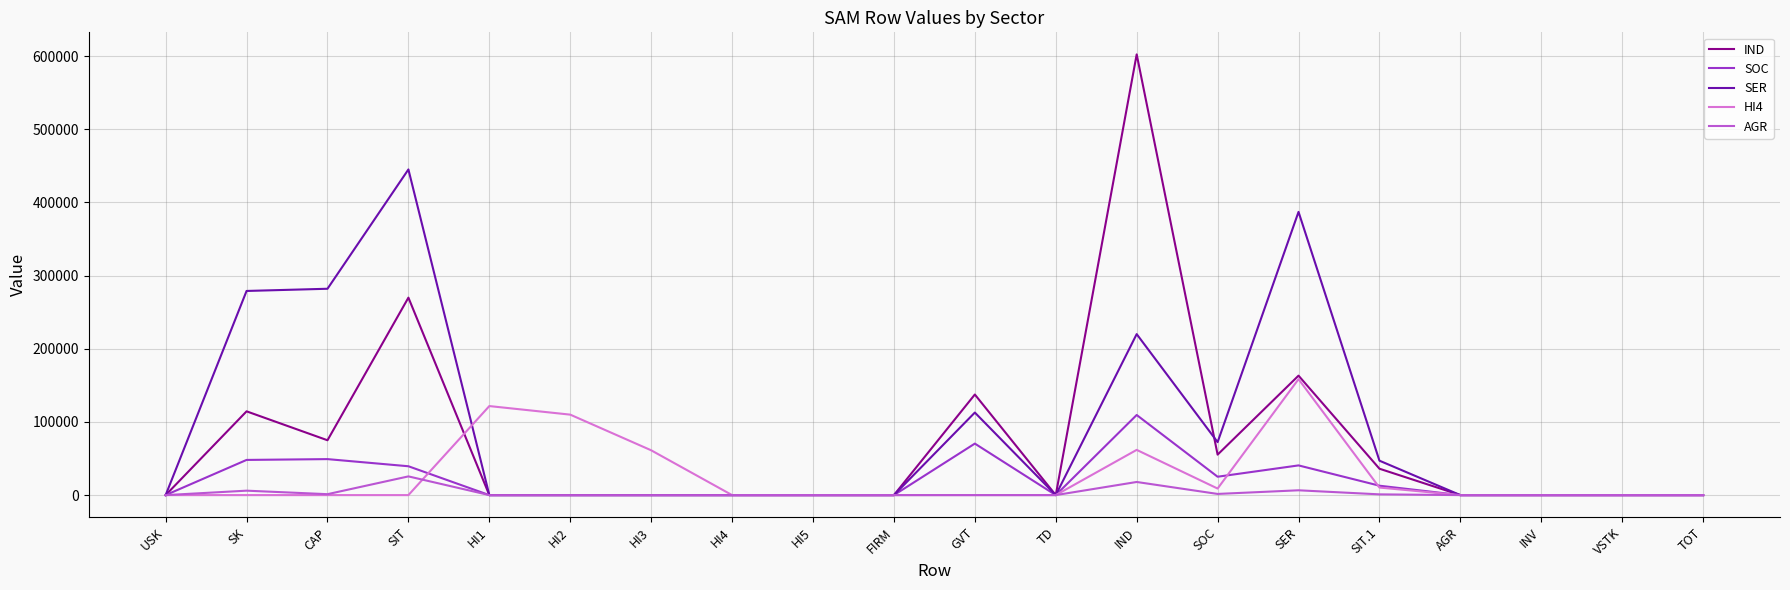

Count the number of data series in this chart.

5